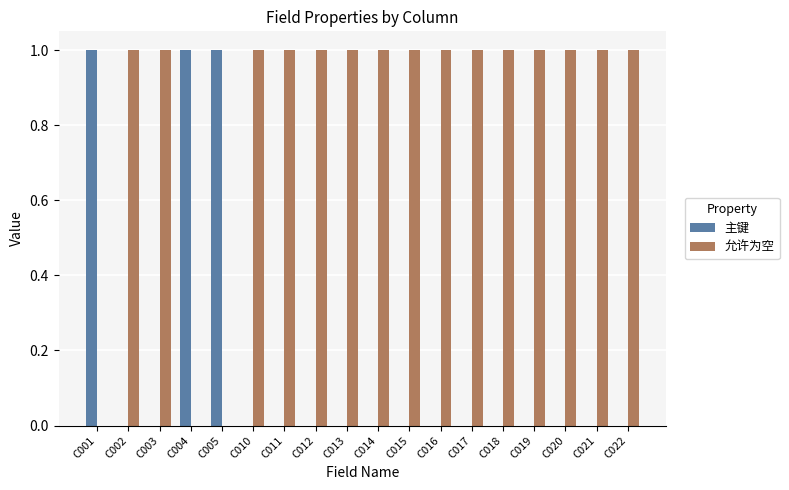

What is the total value across all series at C015?

1